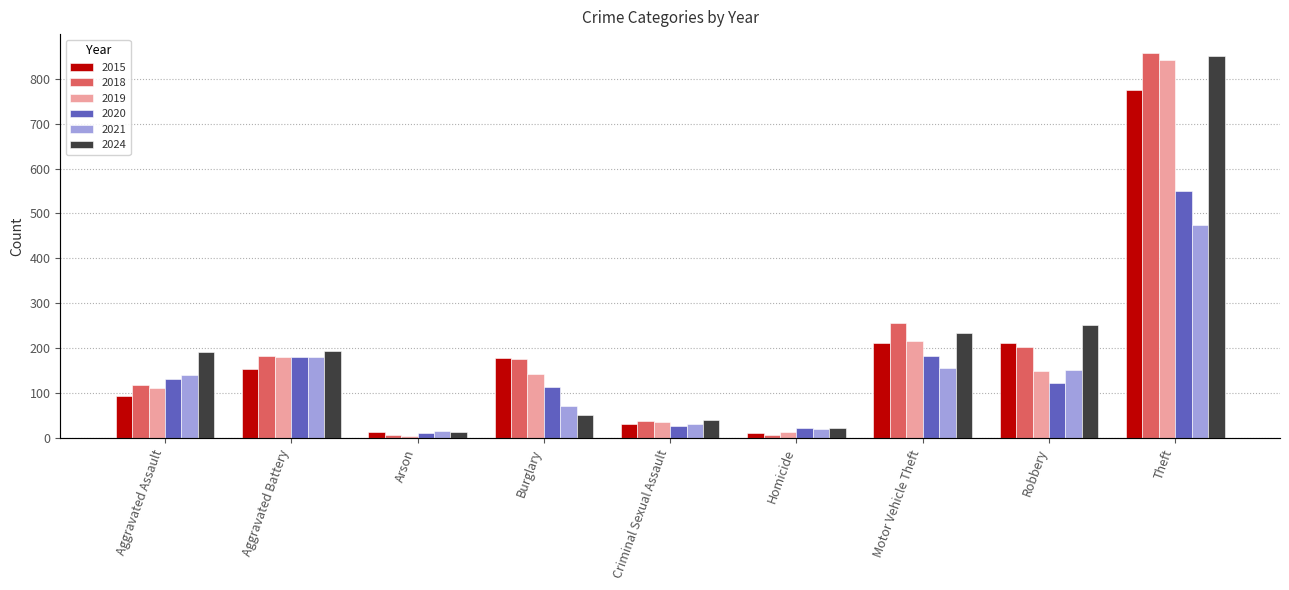

What is the sum of the 2015 values at Aggravated Battery and Arson?

169